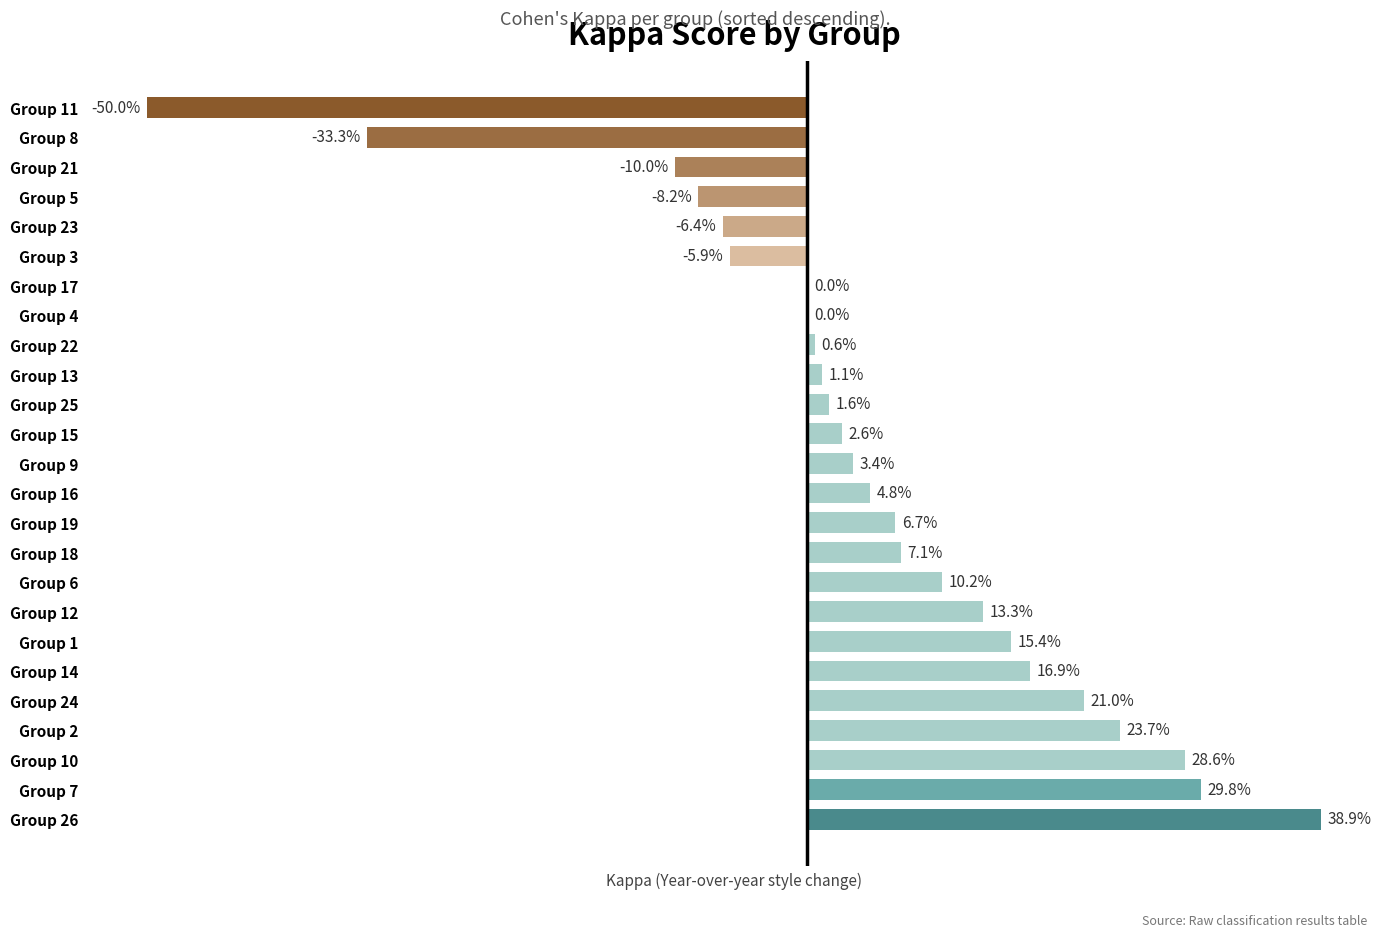

Are the bars horizontal?

Yes